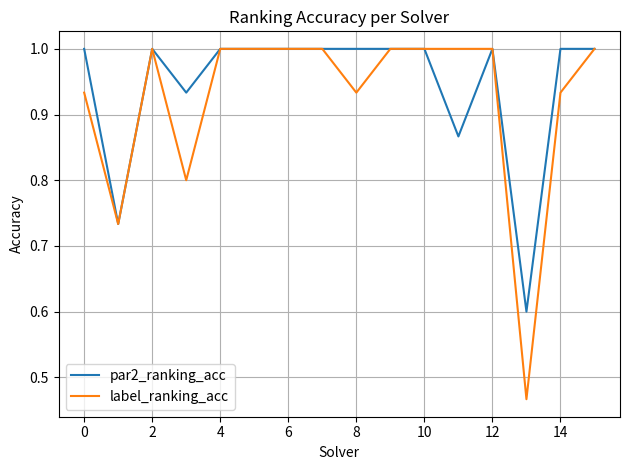

Which series has the widest spread of values?

label_ranking_acc